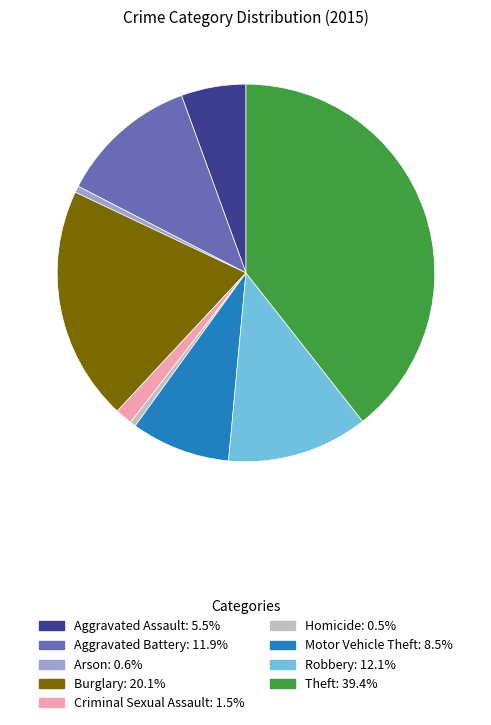

What is the largest slice in the pie chart?

Theft